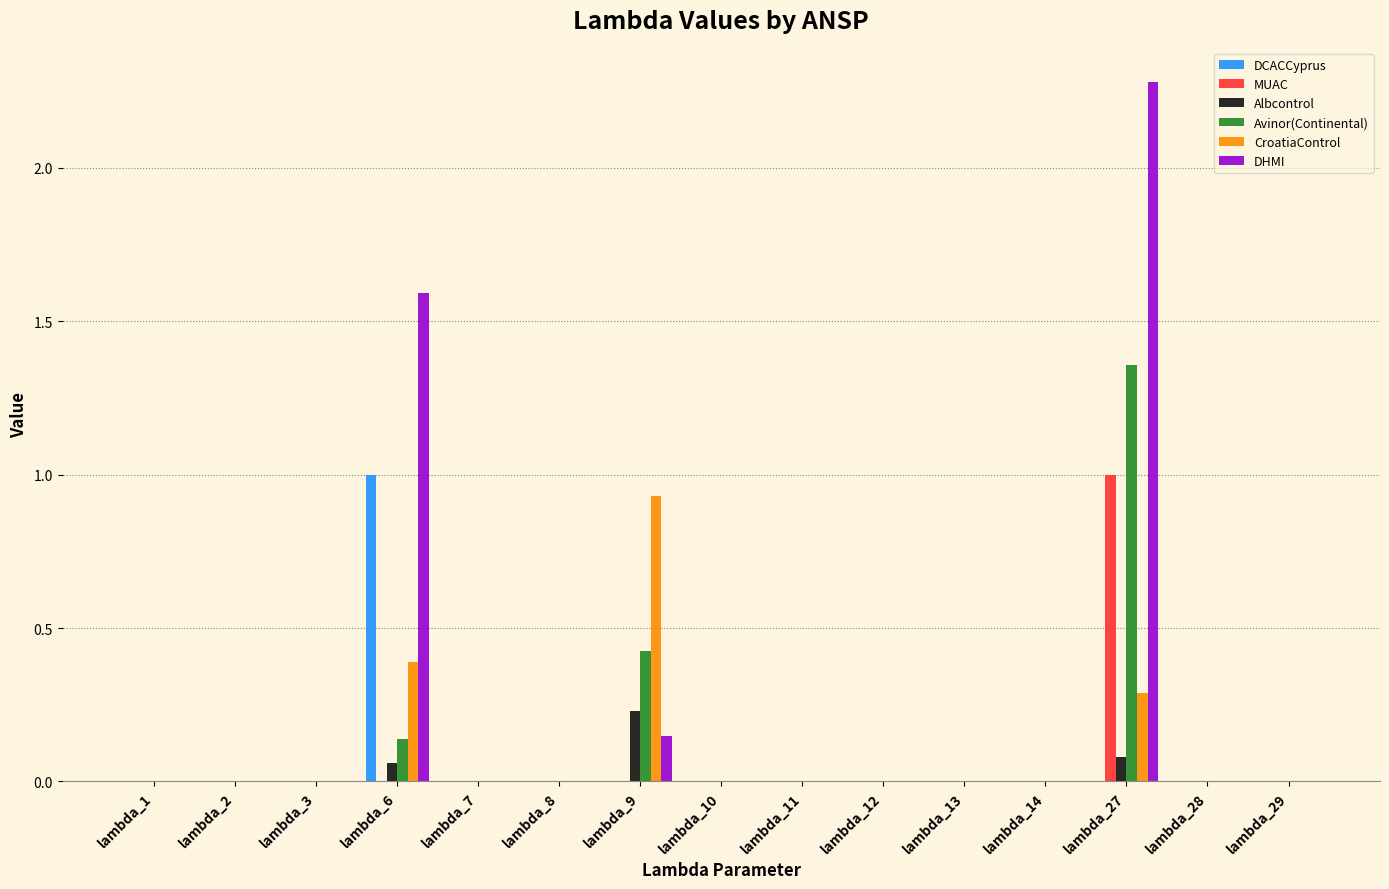

What is the highest value of the MUAC series?

1.0